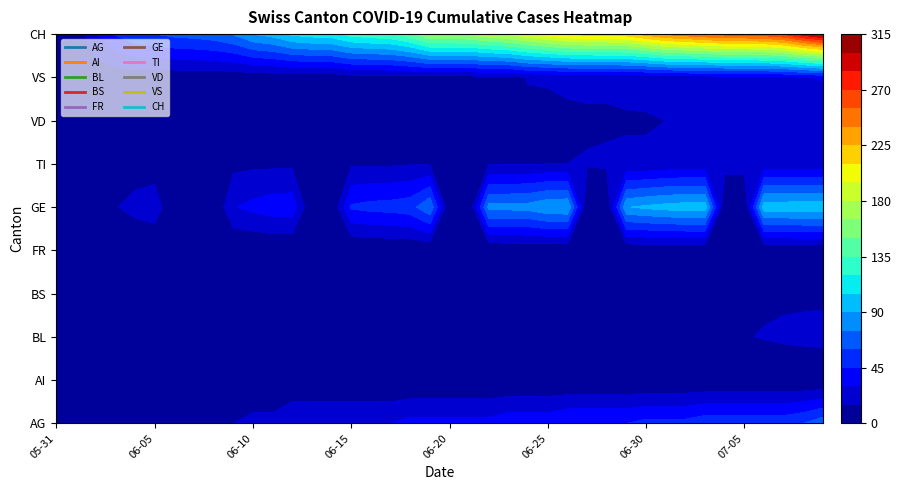

The VS series shows 18 at 2020-06-26. True or false?

True